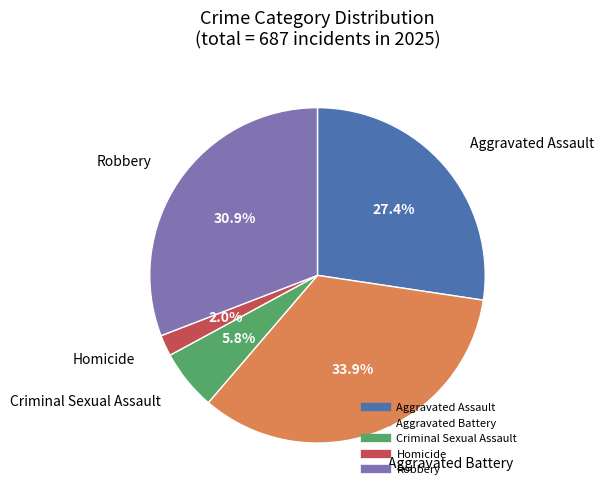

How many segments does this pie chart have?

5